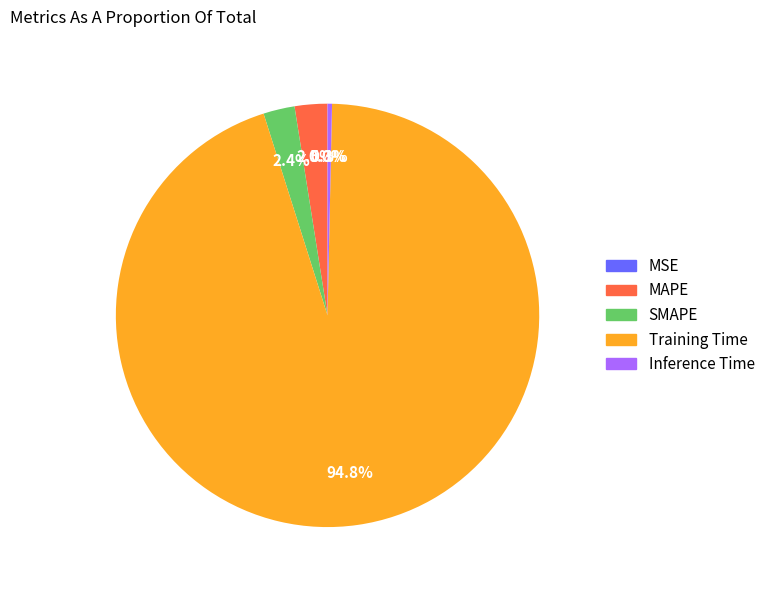

What portion of the pie excludes Training Time?

5.2%